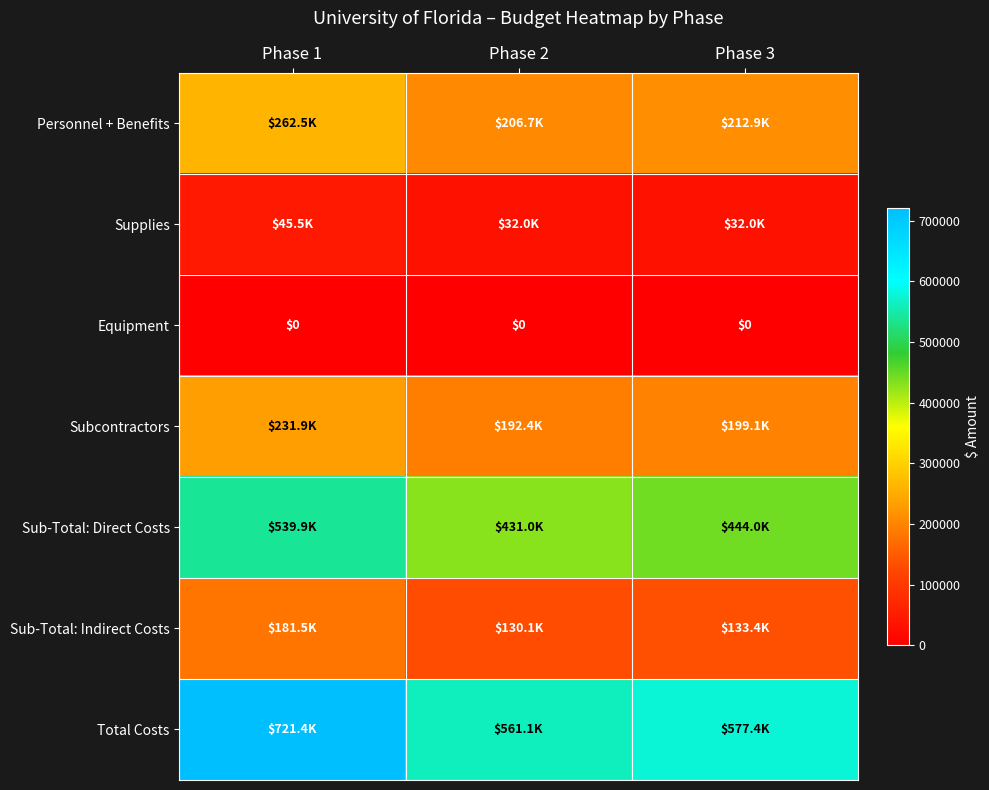

Between Phase 2 and Phase 3, which series saw the biggest shift?

Total Costs